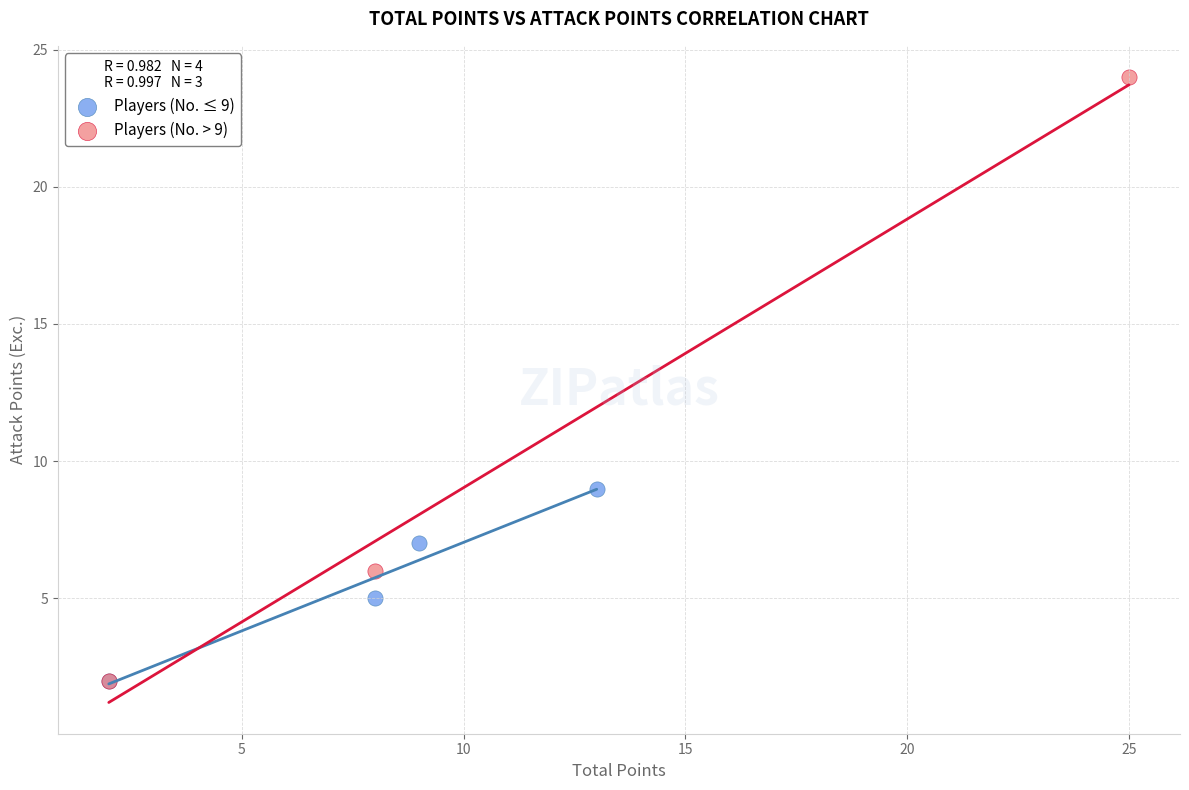

Which series contains the highest Y value?

Players (No. > 9)